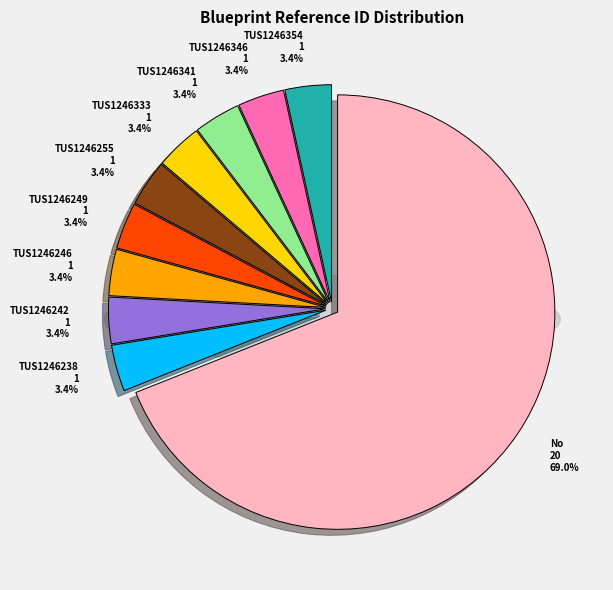

What percentage is the TUS1246354 slice, to the nearest percent?

3%